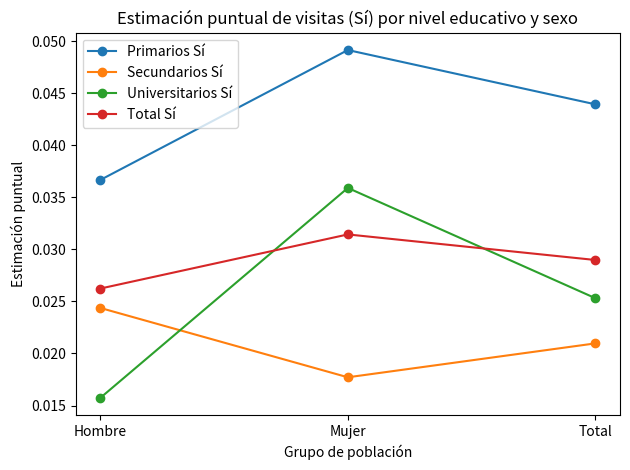

Rank the categories by Primarios Sí value from highest to lowest.

Mujer, Total, Hombre